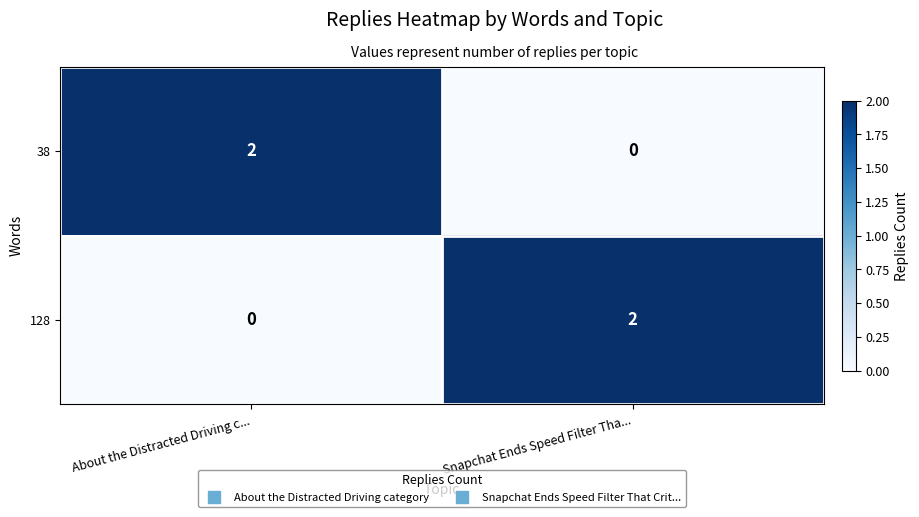

At which label does 38 reach its minimum?

Snapchat Ends Speed Filter Tha...